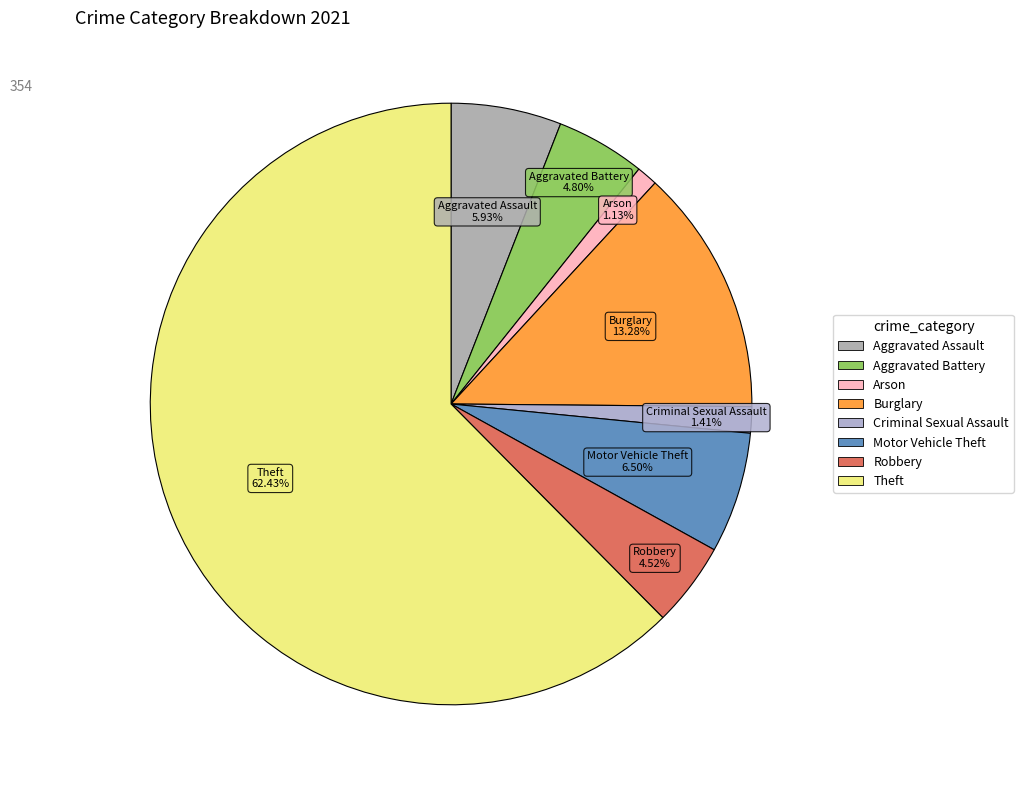

How many slices are in this pie chart?

8